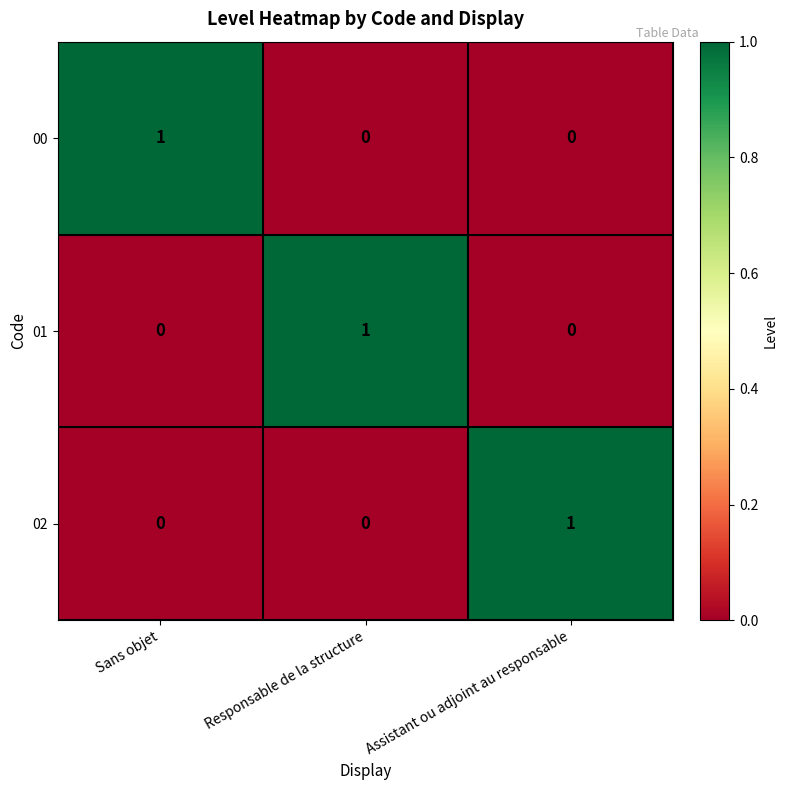

Reading left to right, extract all data points from this chart.

00: Sans objet=1	Responsable de la structure=0	Assistant ou adjoint au responsable=0
01: Sans objet=0	Responsable de la structure=1	Assistant ou adjoint au responsable=0
02: Sans objet=0	Responsable de la structure=0	Assistant ou adjoint au responsable=1